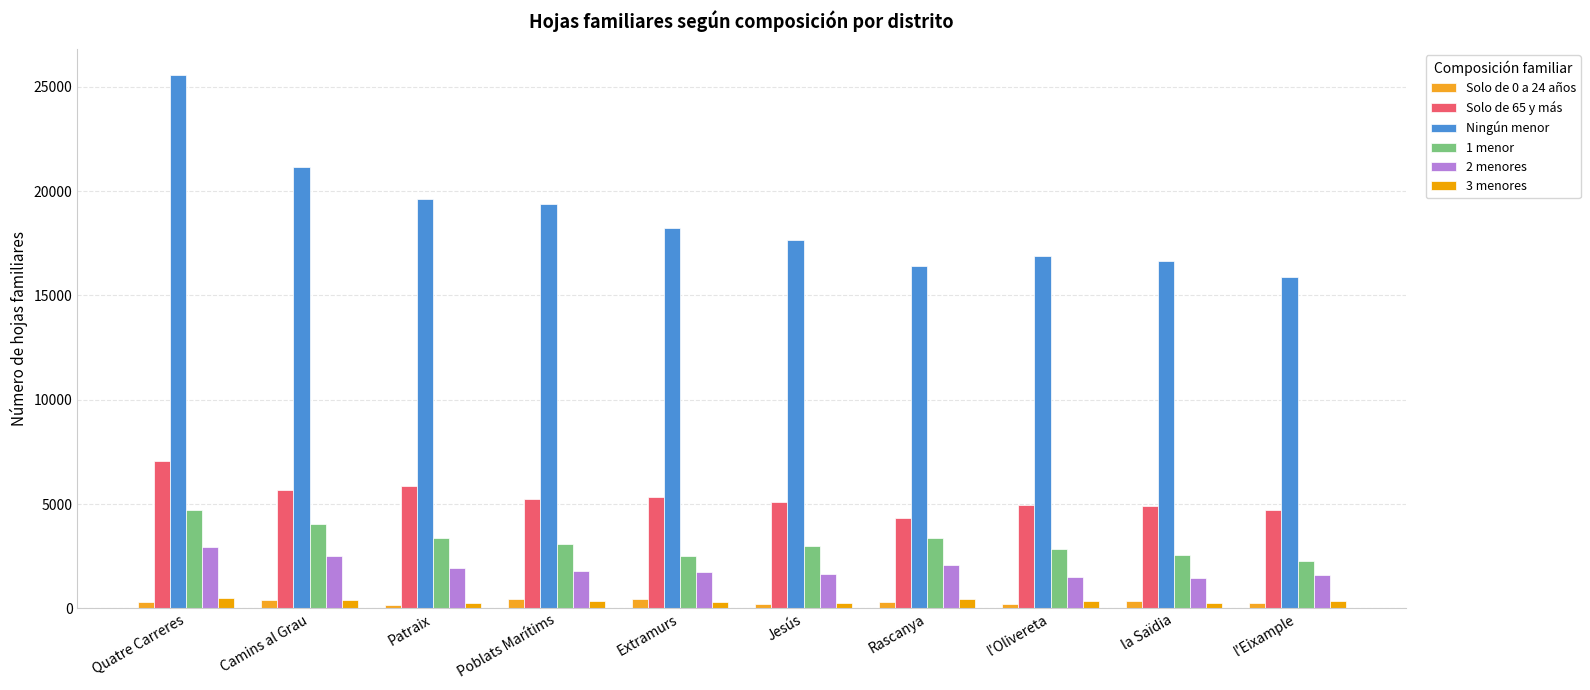

Reading left to right, extract all data points from this chart.

Solo de 0 a 24 años: 304	421	179	461	436	227	333	222	372	280
Solo de 65 y más: 7075	5674	5880	5243	5363	5095	4353	4945	4887	4705
Ningún menor: 25546	21177	19616	19396	18229	17661	16398	16888	16652	15864
1 menor: 4728	4062	3391	3100	2523	3009	3368	2845	2559	2268
2 menores: 2962	2511	1929	1778	1768	1668	2064	1497	1474	1627
3 menores: 498	409	275	345	303	266	441	337	272	369